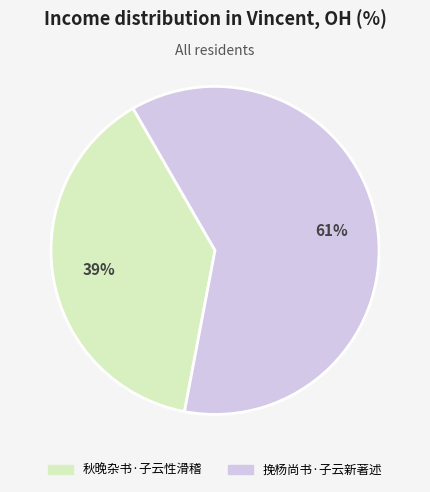

What is the largest slice in the pie chart?

挽杨尚书·子云新著述